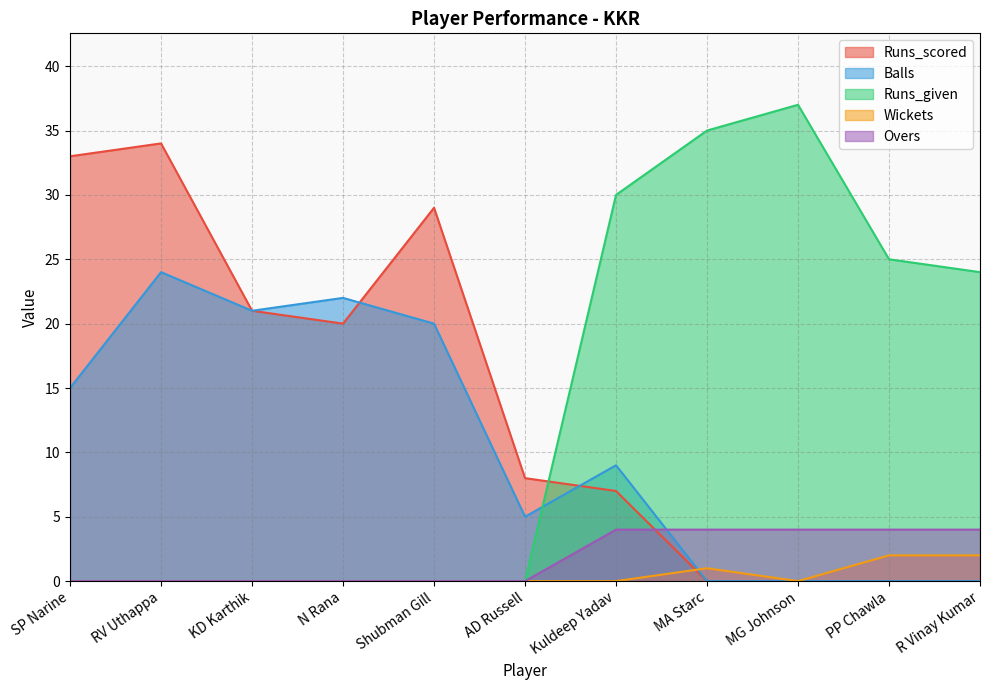

Rank the categories by Overs value from lowest to highest.

SP Narine, RV Uthappa, KD Karthik, N Rana, Shubman Gill, AD Russell, Kuldeep Yadav, MA Starc, MG Johnson, PP Chawla, R Vinay Kumar